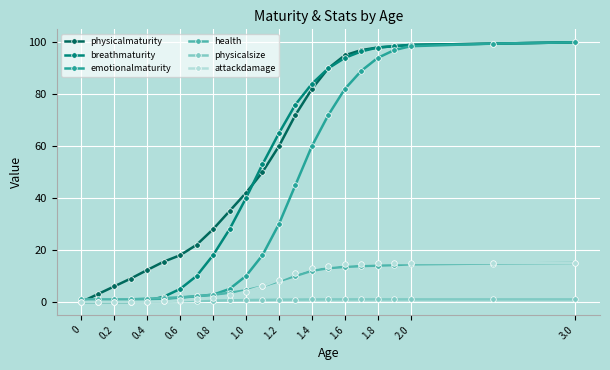

What is the value of the health point at the 18th from the left?

13.8